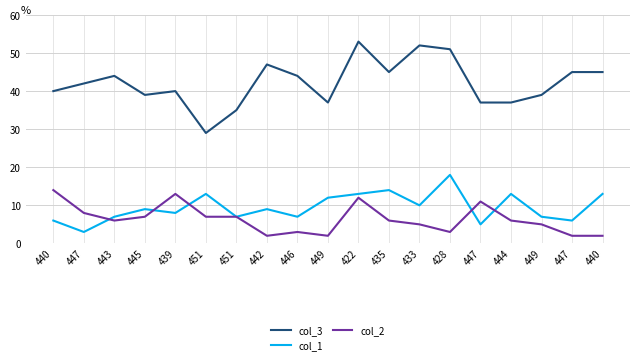

How many interior local peaks does the col_3 series have?

5